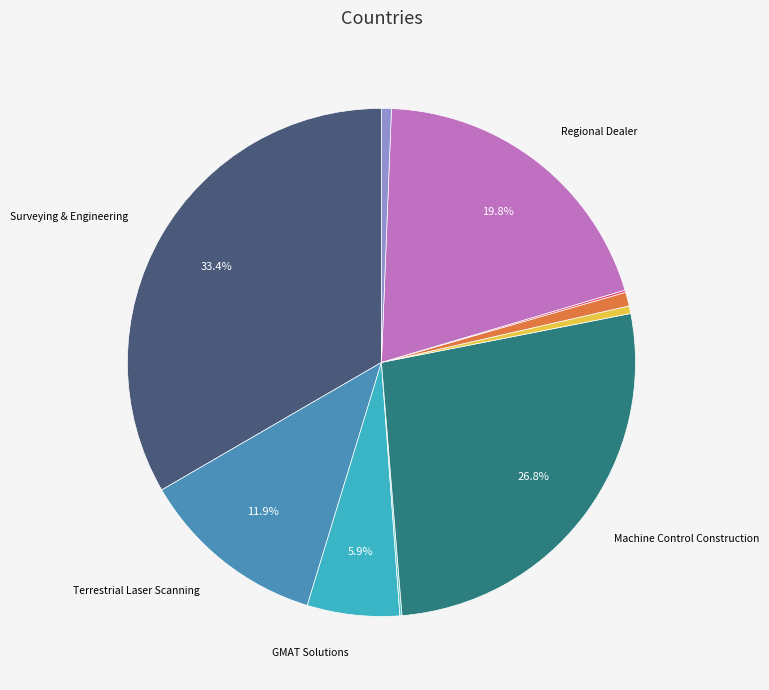

To the nearest percent, what is the average slice percentage?

10%